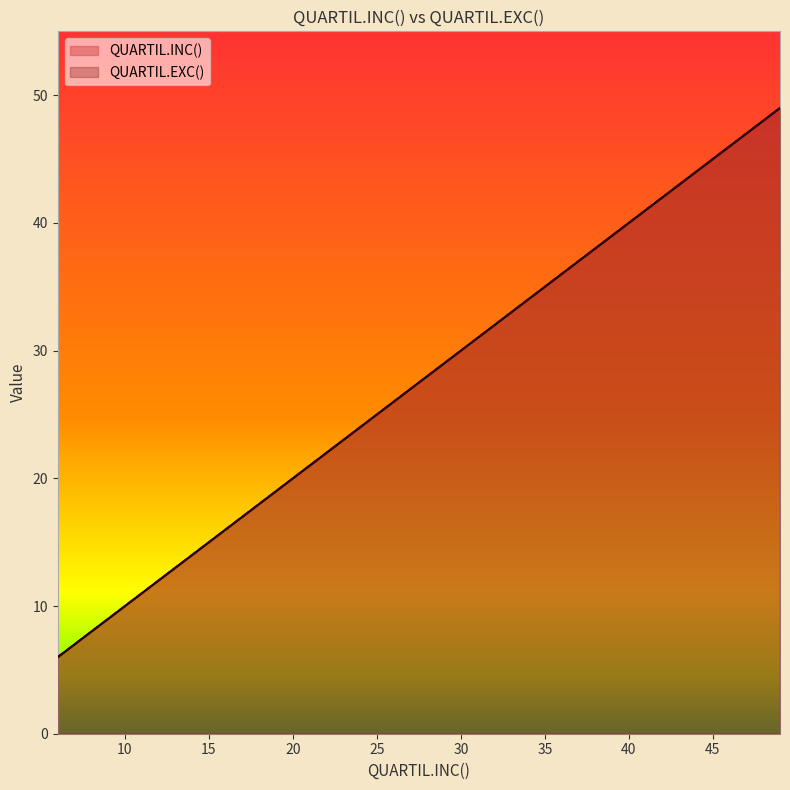

Reading left to right, what are all the values shown in this chart?

QUARTIL.INC(): 6	7	15	36	39	40	41	42	43	47	49
QUARTIL.EXC(): 6	7	15	36	39	40	41	42	43	47	49